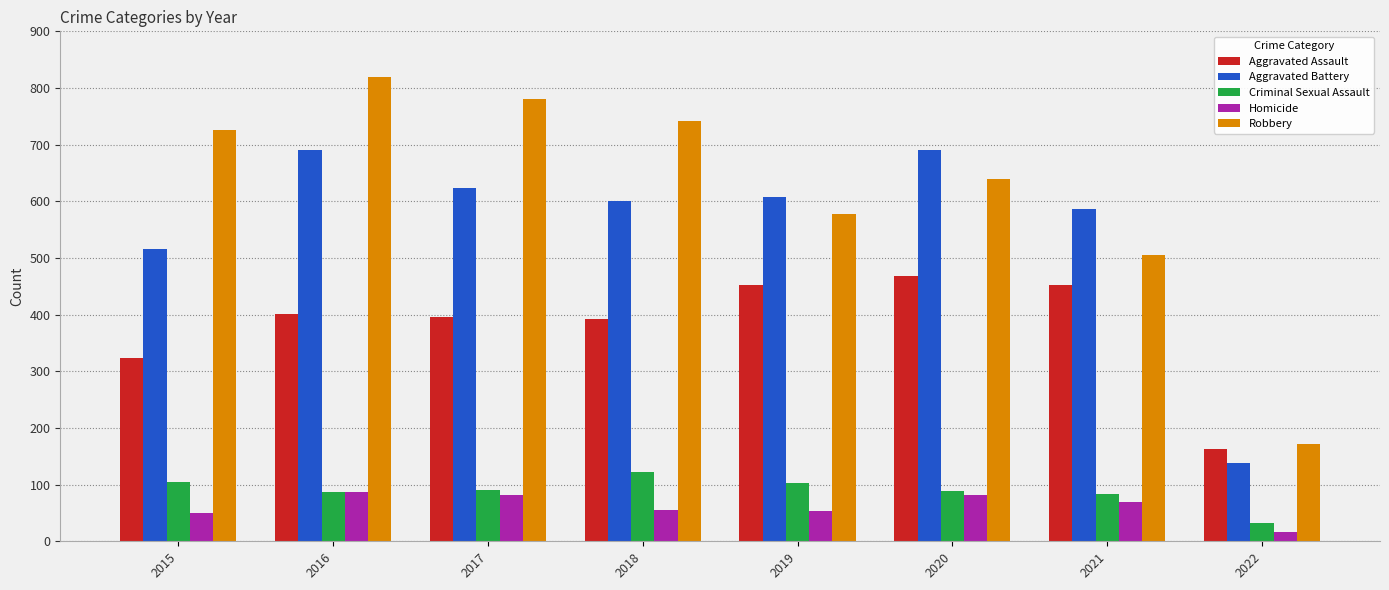

What is the average value of the Homicide series?

62